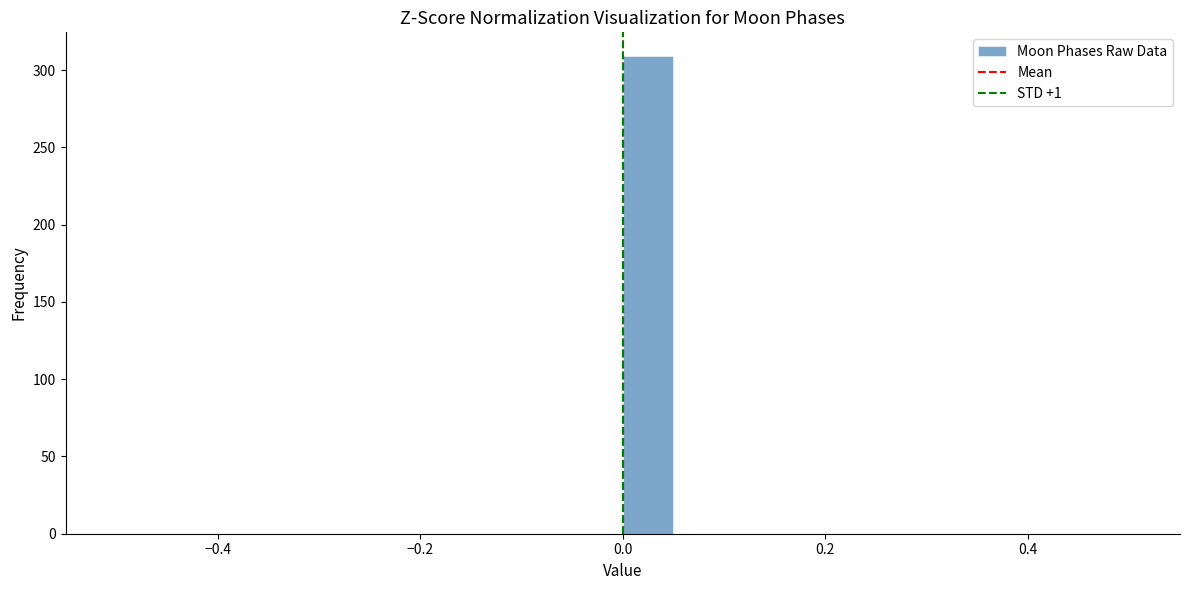

Around what value on the x-axis is the tallest bar? Give the approximate position of its centre, as read against the axis.

0.02